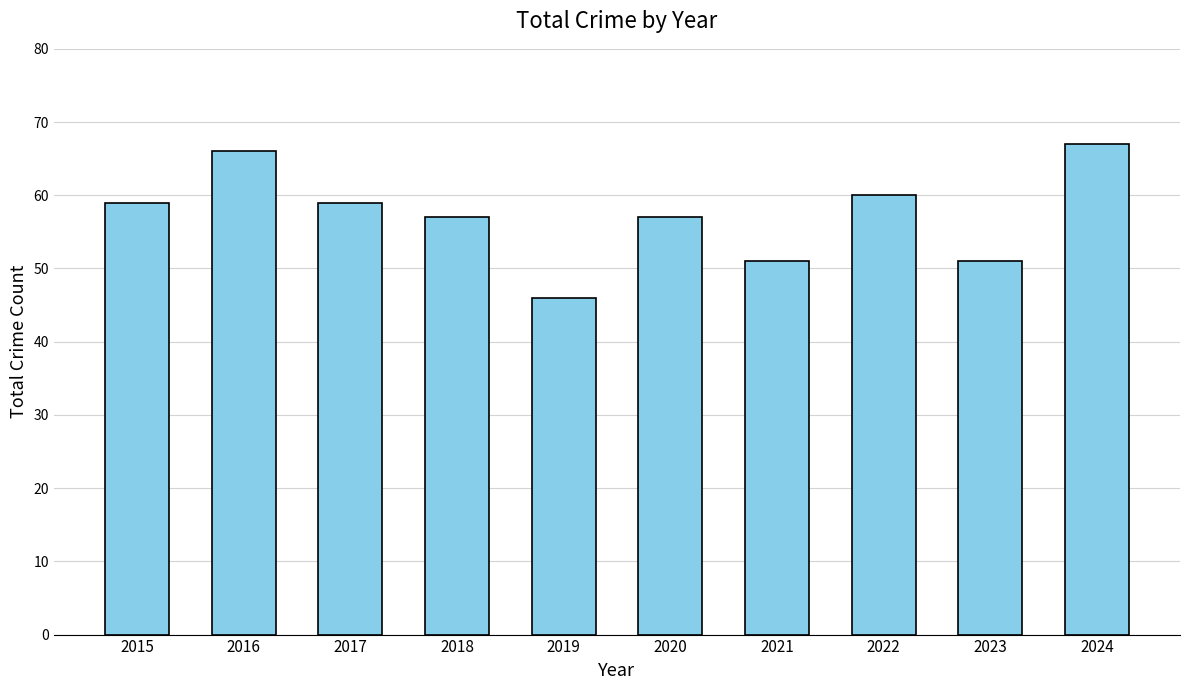

What is the change in value from 2016 to 2018?

-9